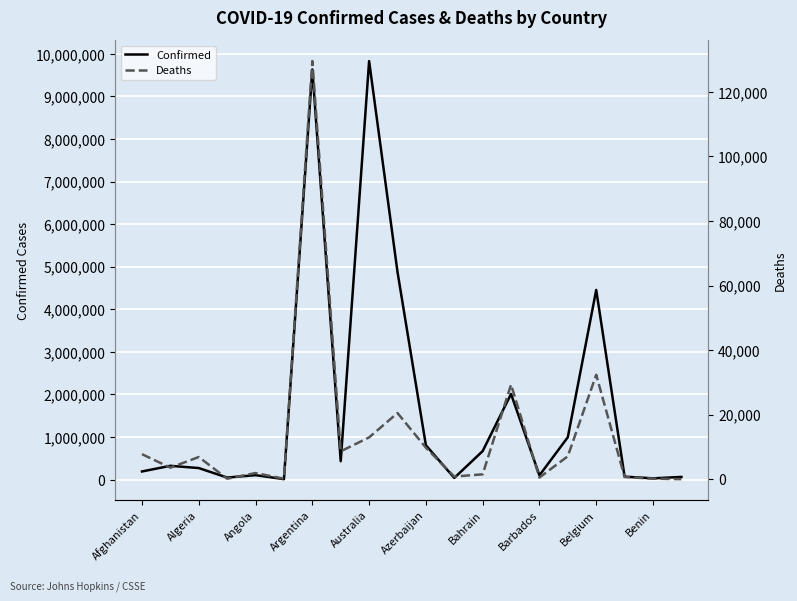

The value of Confirmed at Azerbaijan is 805213. True or false?

True